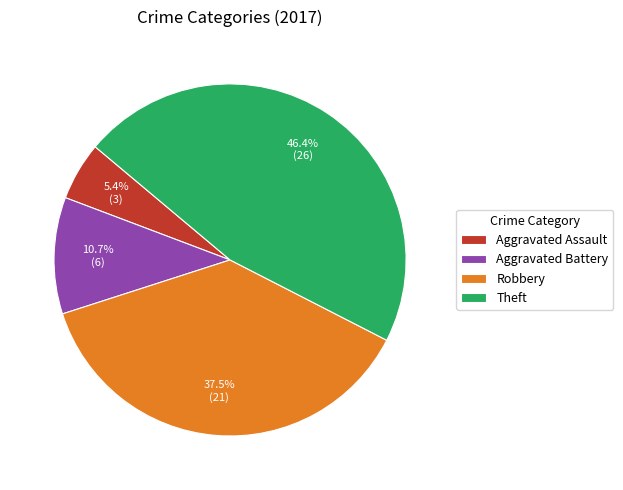

How many slices are in this pie chart?

4